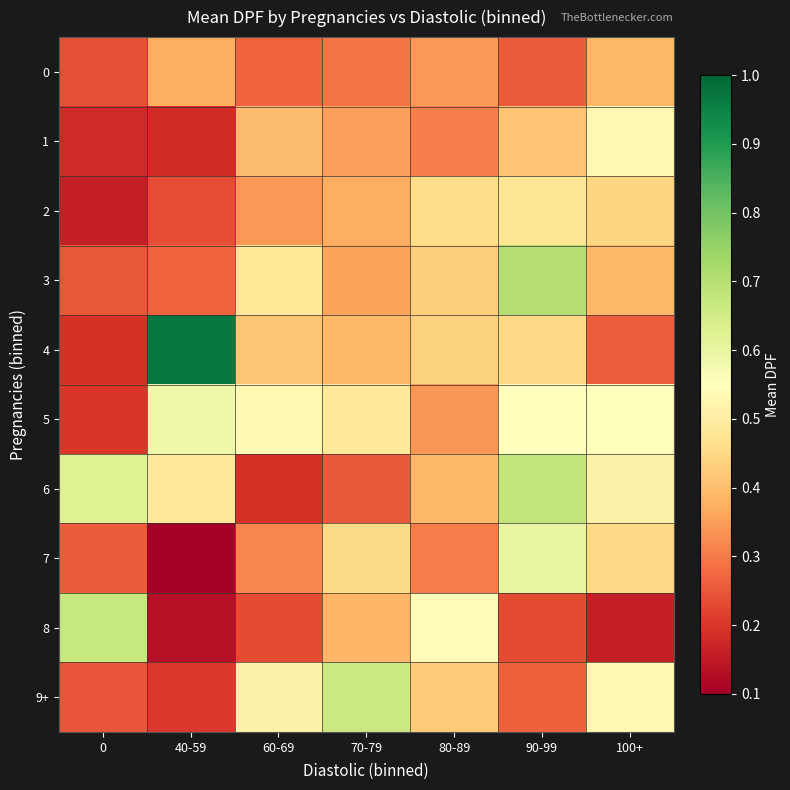

Rank the series by their maximum value, from lowest to highest.

0, 2, 1, 5, 7, 9+, 8, 6, 3, 4